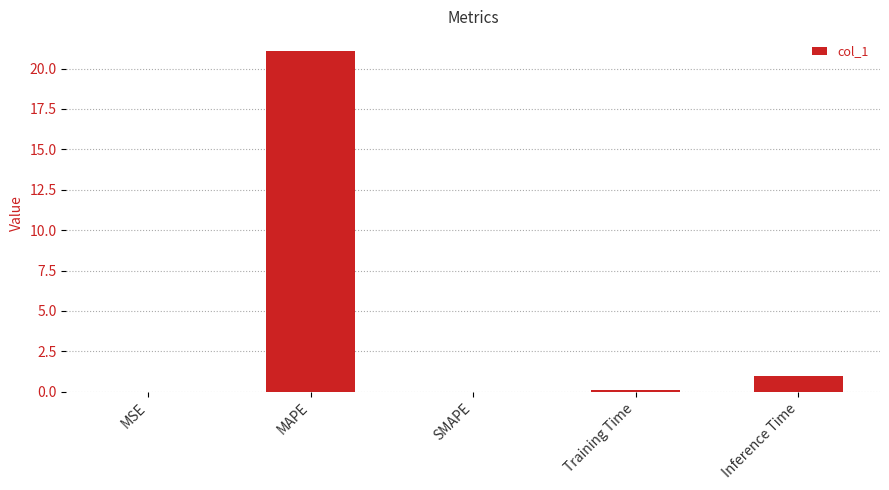

The value at Inference Time is 1.0. True or false?

True